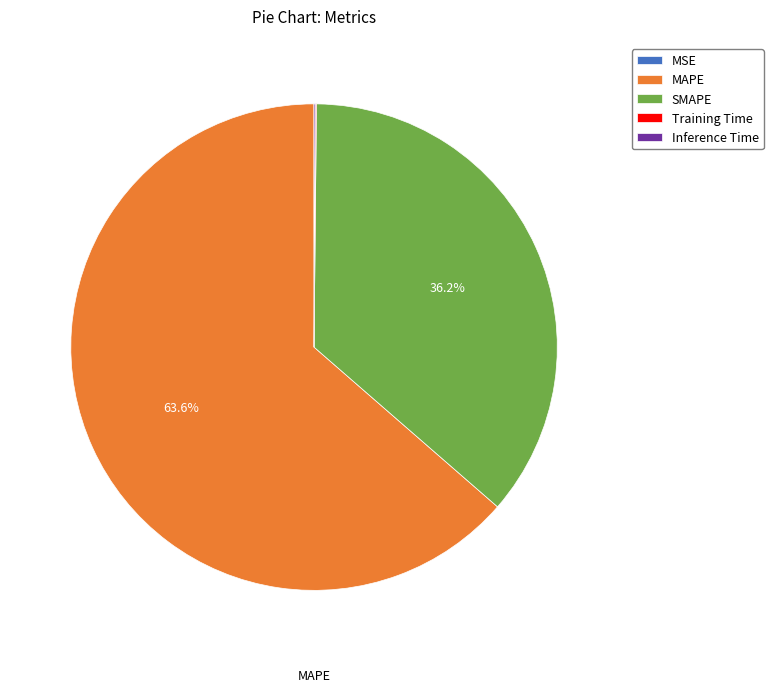

To the nearest percent, what percentage of the pie is SMAPE?

36%